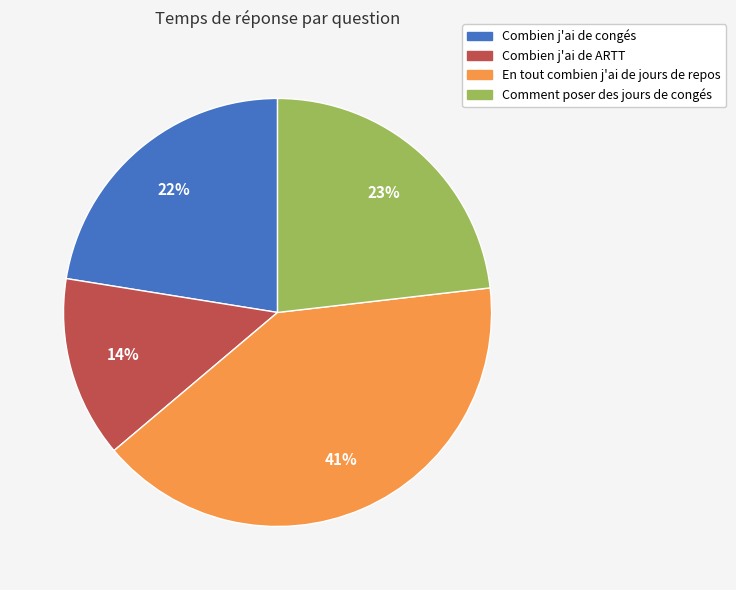

Does Combien j'ai de ARTT represent more than half of the total?

No